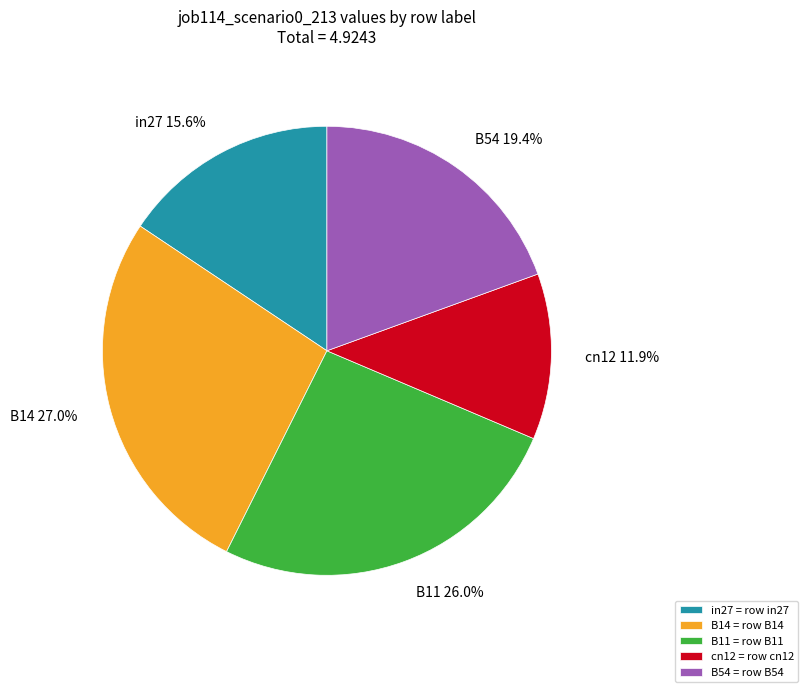

Is there any slice that represents more than half of the pie?

No